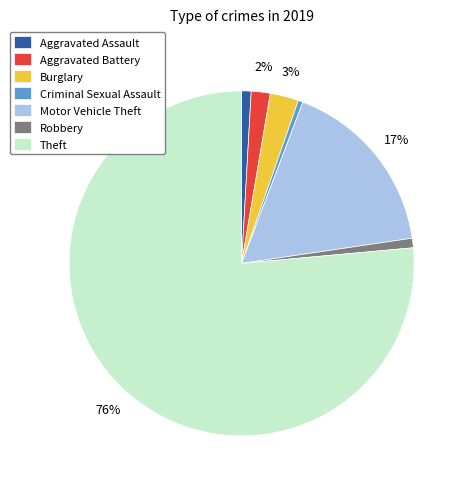

Which category accounts for the majority?

Theft